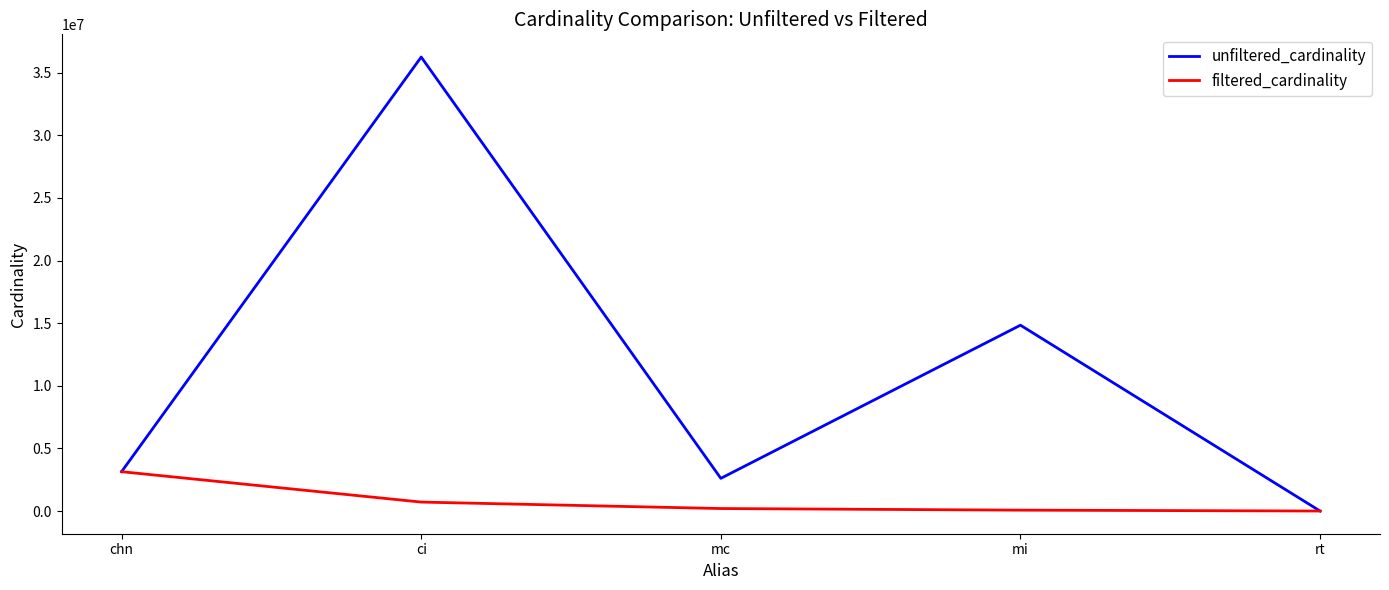

How many values in the unfiltered_cardinality series are below 3140339?

2